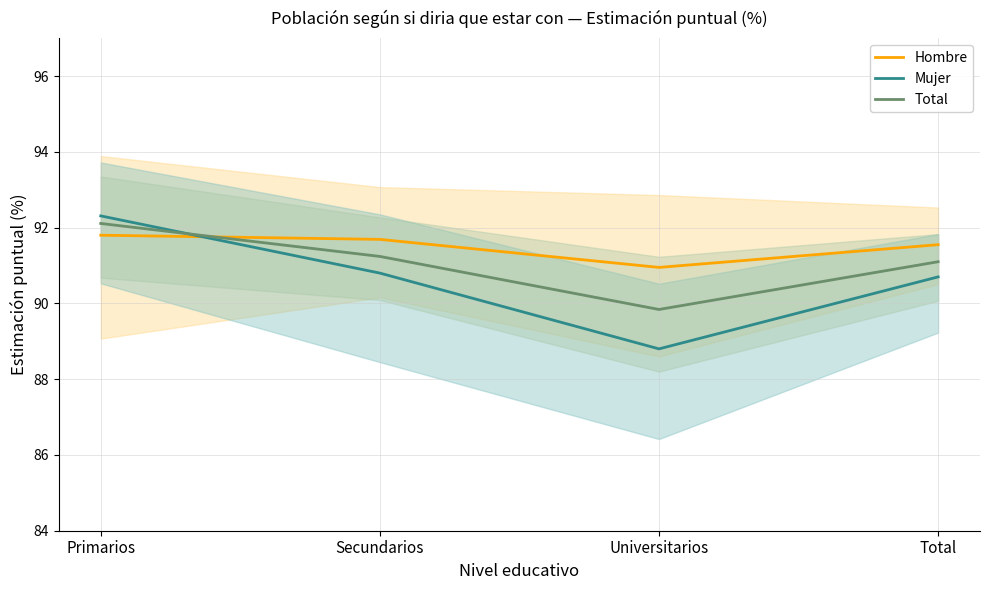

Rank the categories by Total value from lowest to highest.

Universitarios, Total, Secundarios, Primarios